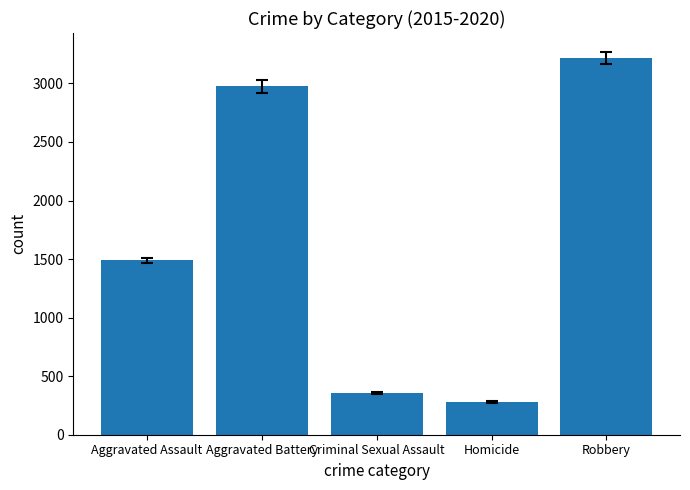

Rank the categories by value from lowest to highest.

Homicide, Criminal Sexual Assault, Aggravated Assault, Aggravated Battery, Robbery